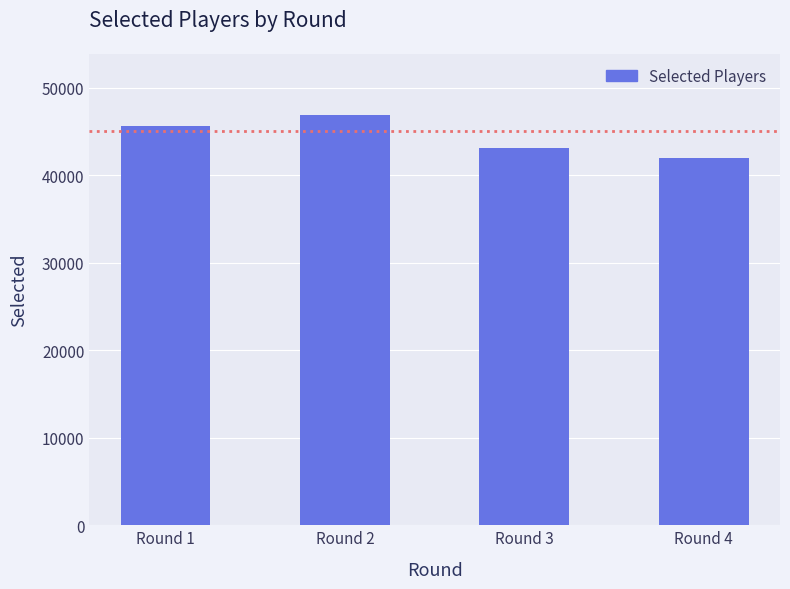

Does the chart contain any negative values?

No